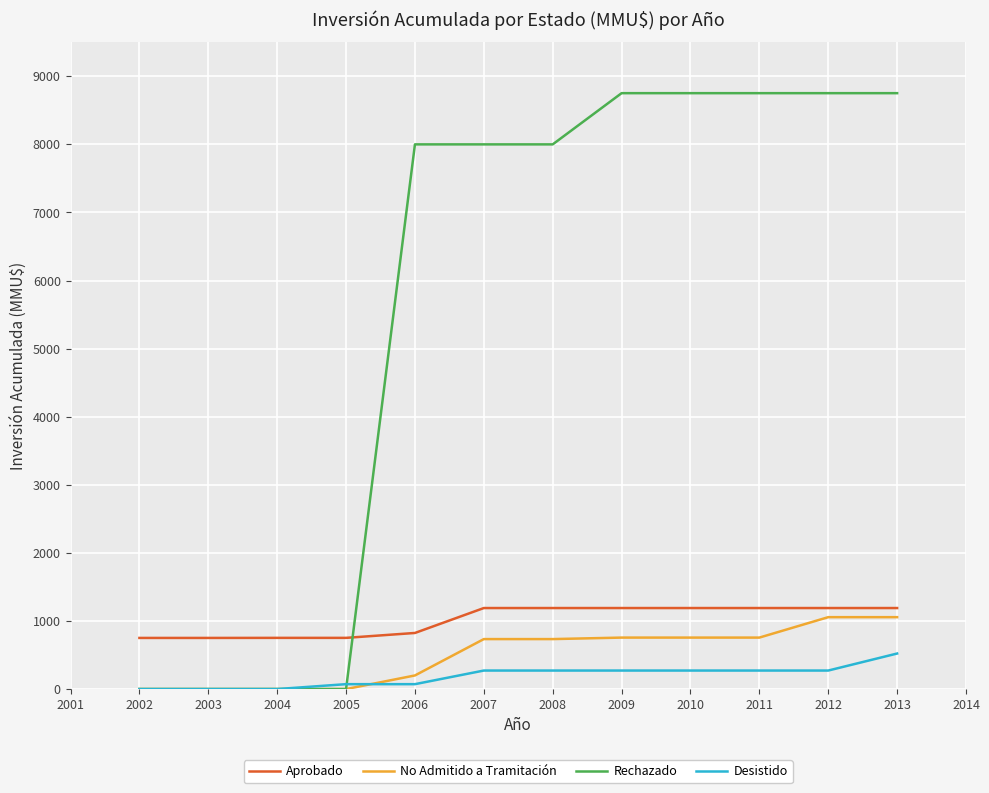

What is the difference between the highest and lowest values at 2004?

752